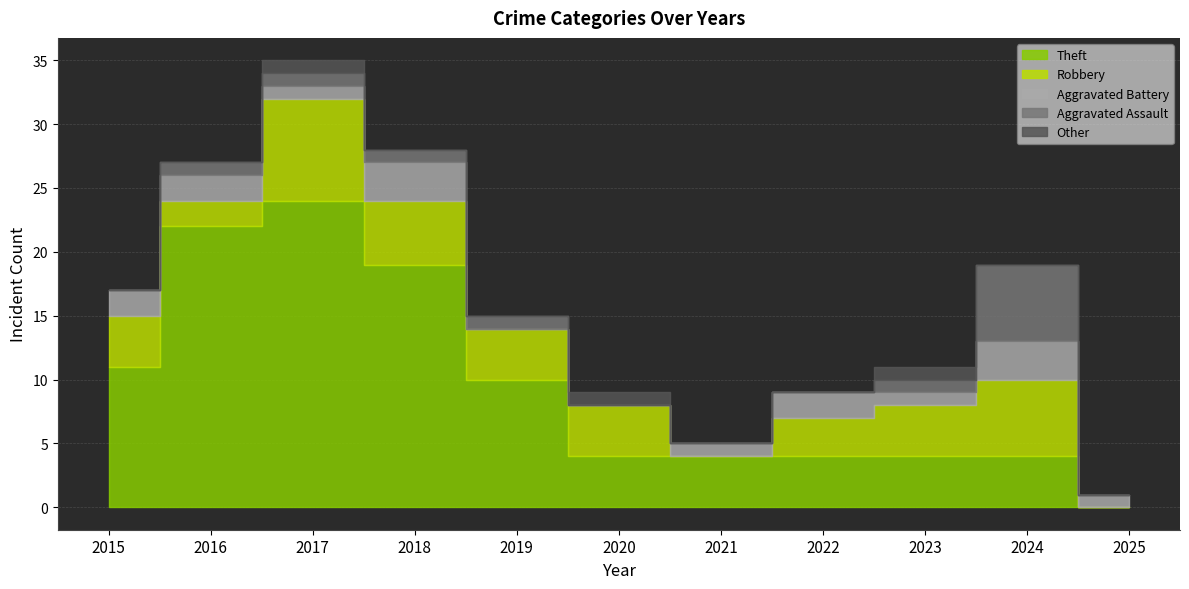

True or false: Theft and Robbery intersect in this chart.

False